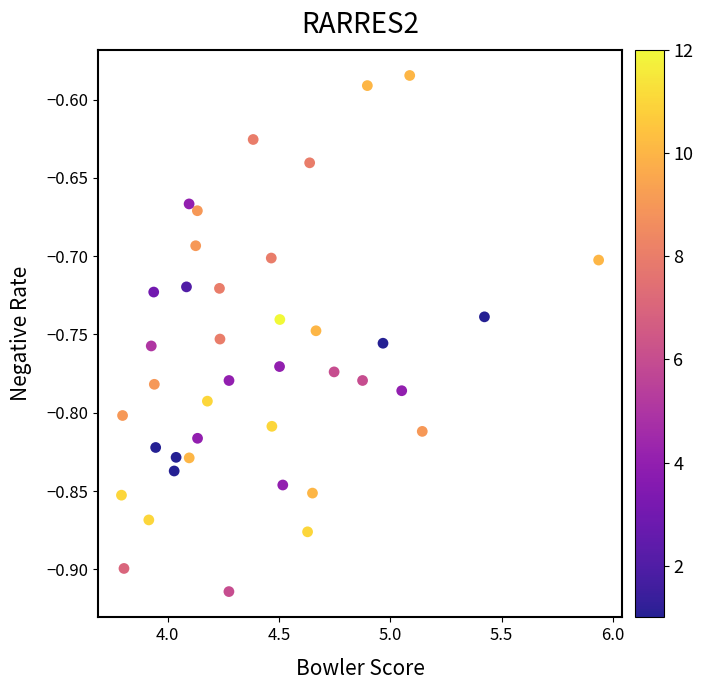

What is the range of X values (max minus min)?

2.1